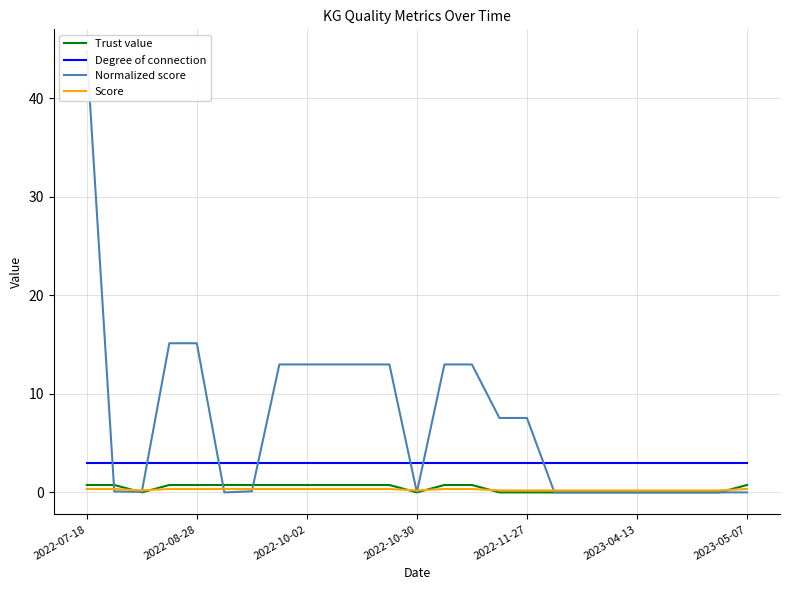

At which label is Degree of connection closest to 3?

2022-07-18